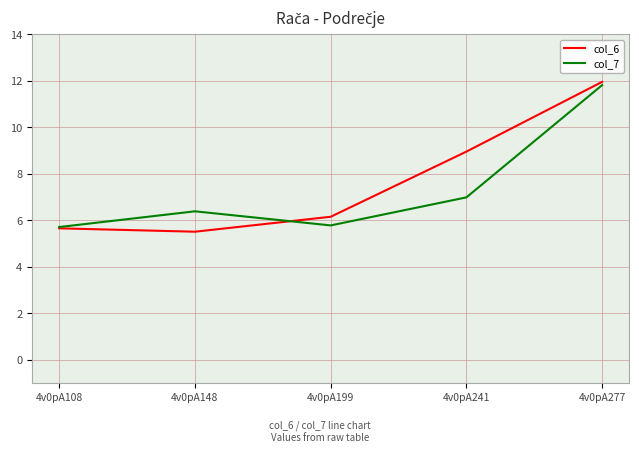

What is the sum of the col_6 values at 4v0pA199 and 4v0pA108?

11.8